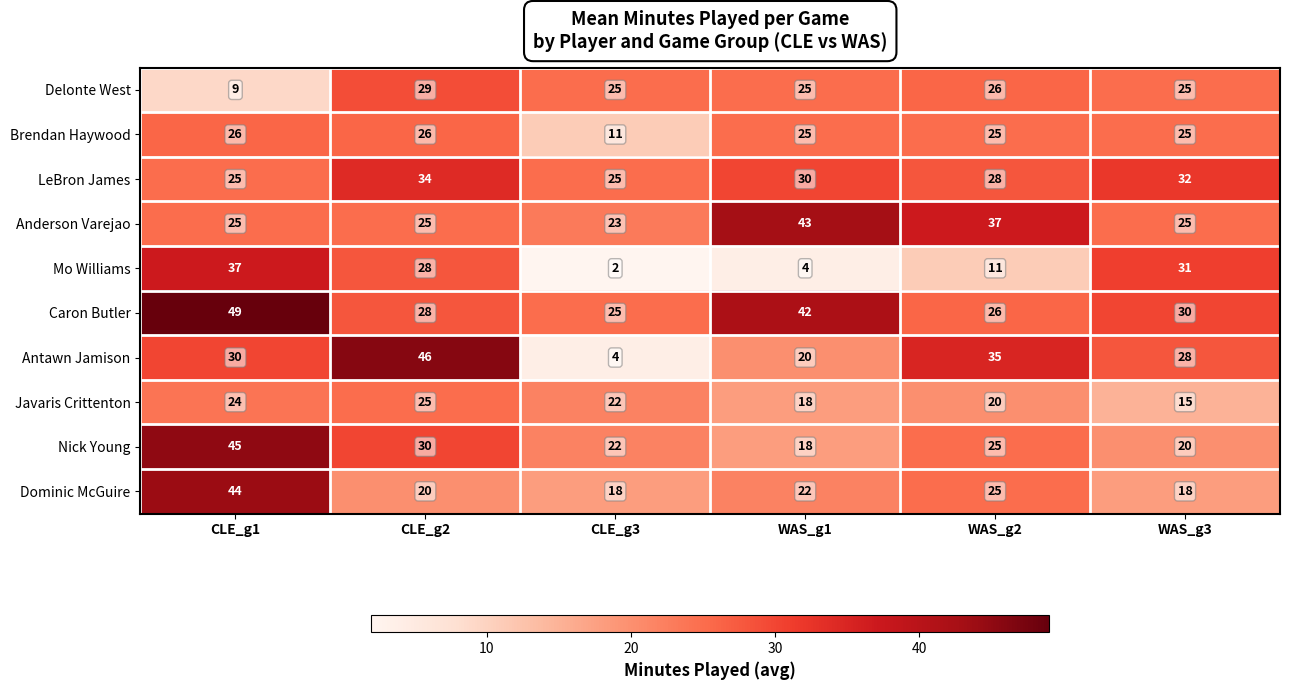

List the series in order of their peak value, highest first.

Caron Butler, Antawn Jamison, Nick Young, Dominic McGuire, Anderson Varejao, Mo Williams, LeBron James, Delonte West, Brendan Haywood, Javaris Crittenton